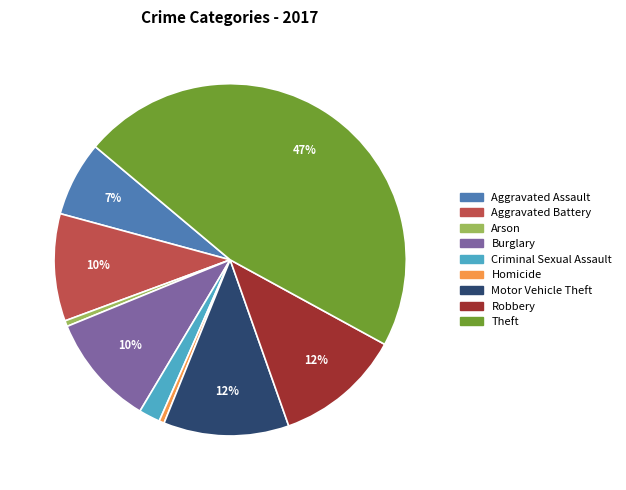

Combined, do Homicide and Arson account for over 50%?

No